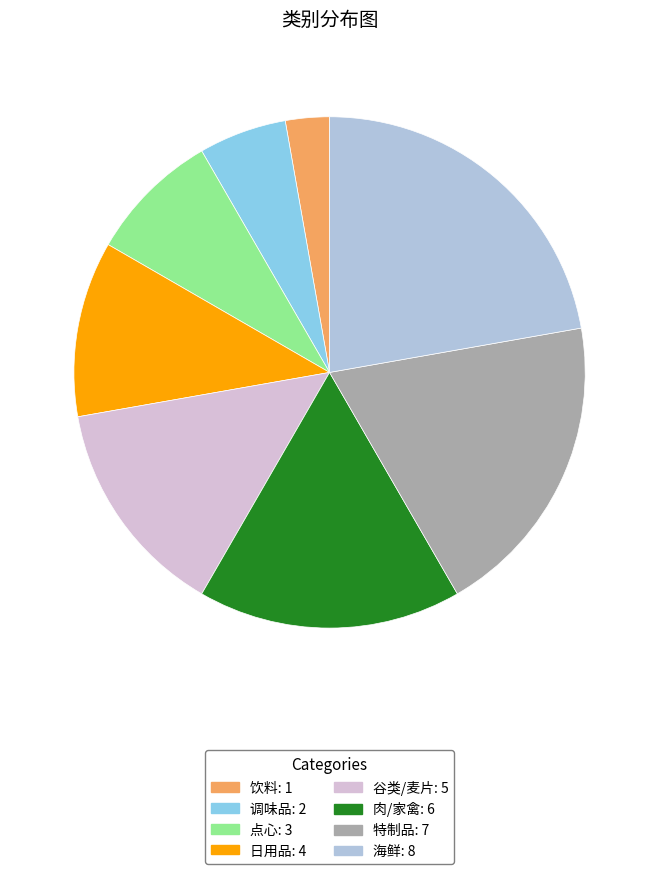

Approximately how many times larger is the value at 特制品 compared to 调味品?

3.5